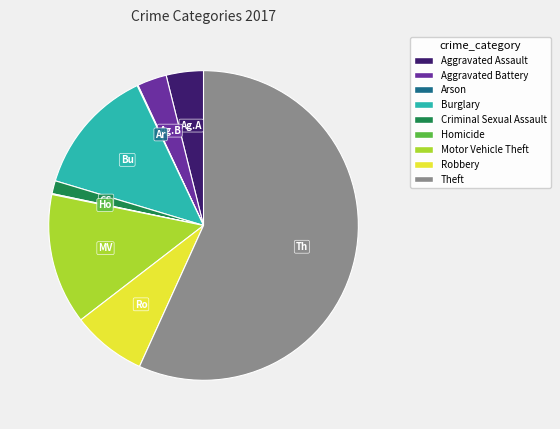

True or false: Theft accounts for 45% of the total.

False